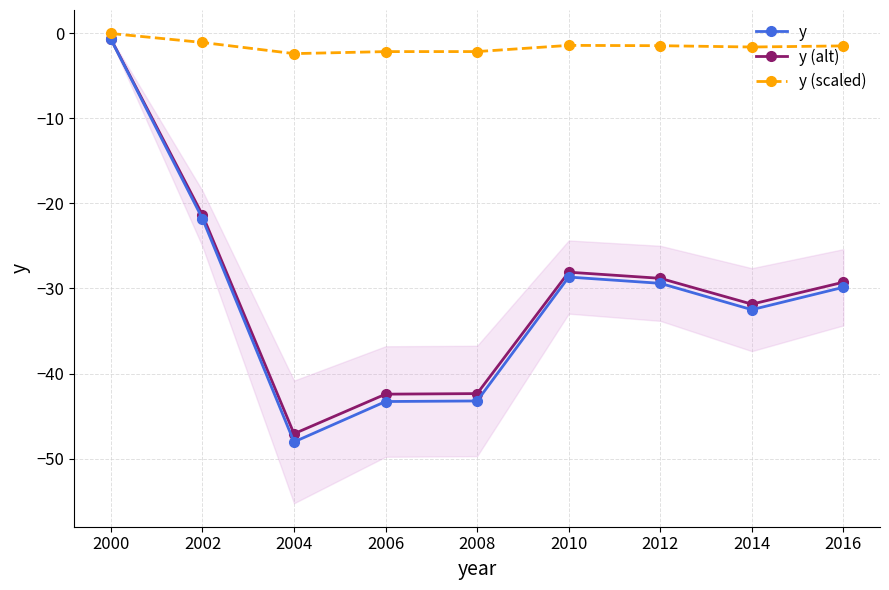

Reading left to right, transcribe all the data shown in this chart.

y: -0.7	-21.8	-48.0	-43.3	-43.2	-28.7	-29.4	-32.5	-29.9
y (alt): -0.7	-21.4	-47.1	-42.4	-42.4	-28.1	-28.8	-31.8	-29.3
y (scaled): -0.0	-1.1	-2.4	-2.2	-2.2	-1.4	-1.5	-1.6	-1.5